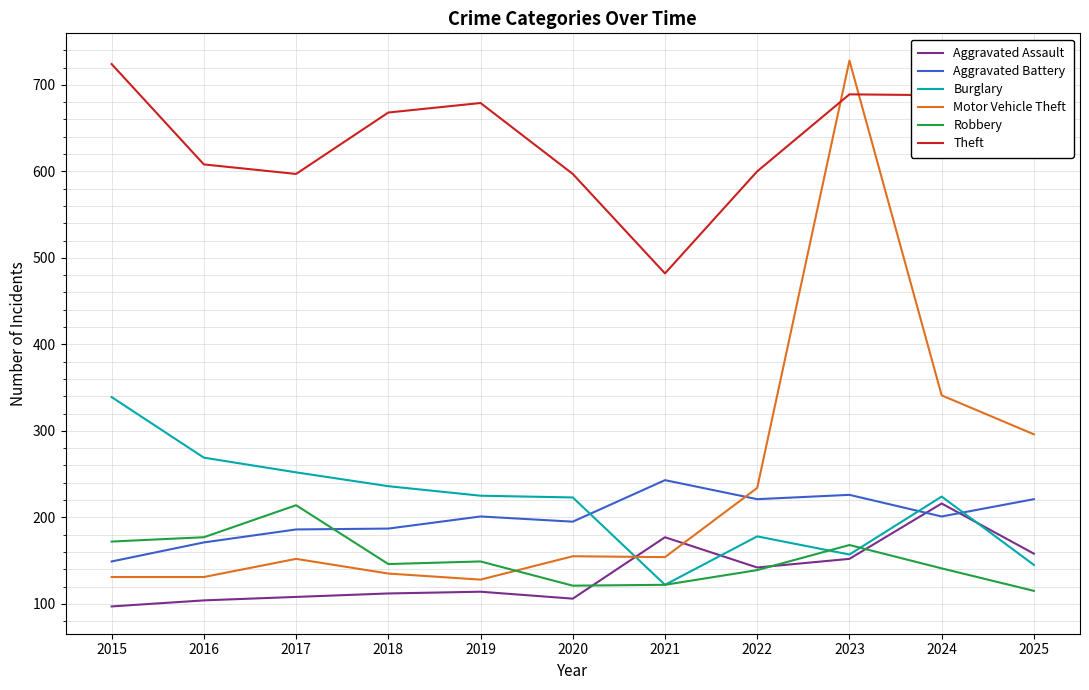

At 2017, list the series in order from largest to smallest.

Theft, Burglary, Robbery, Aggravated Battery, Motor Vehicle Theft, Aggravated Assault